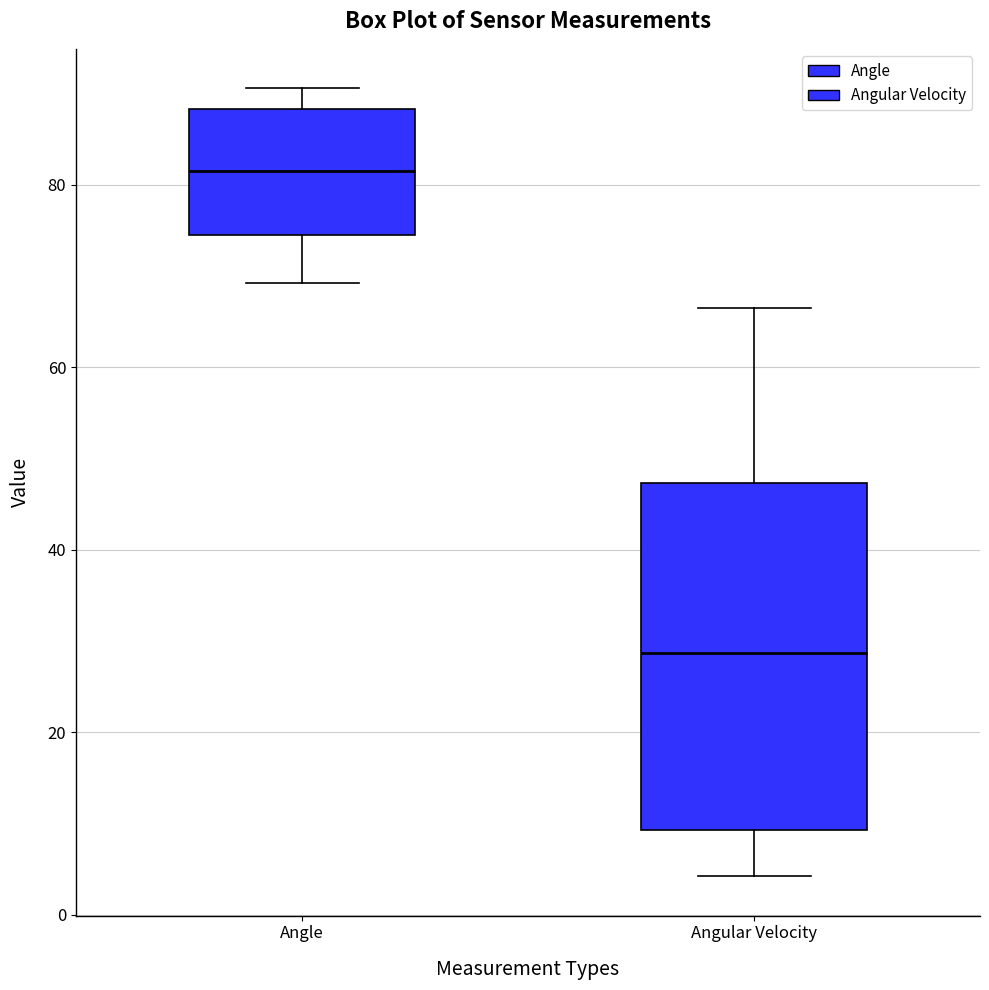

Which box's median line is the lowest?

Angular Velocity